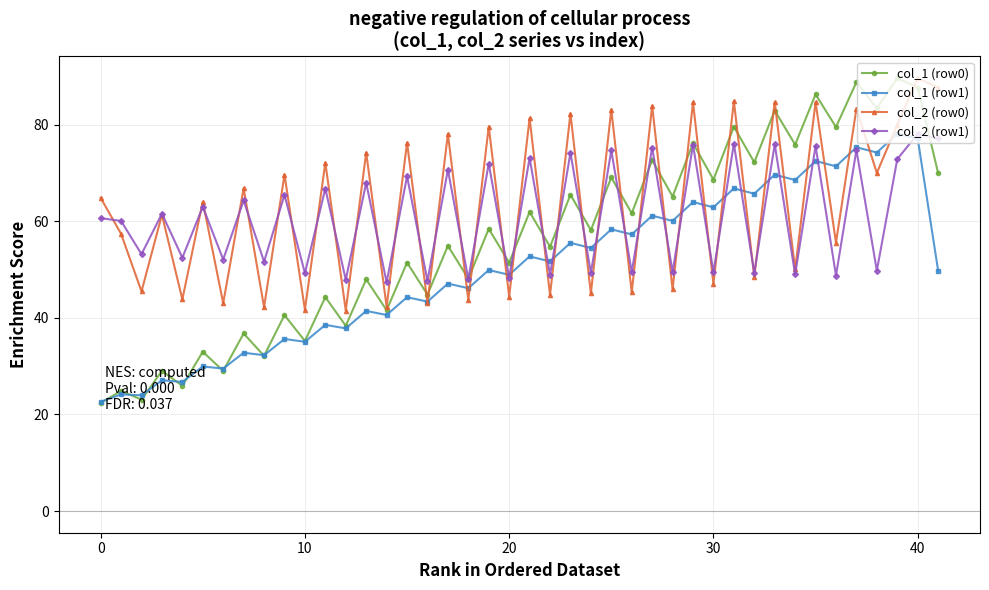

Which series has the largest range (max minus min)?

col_1 (row0)